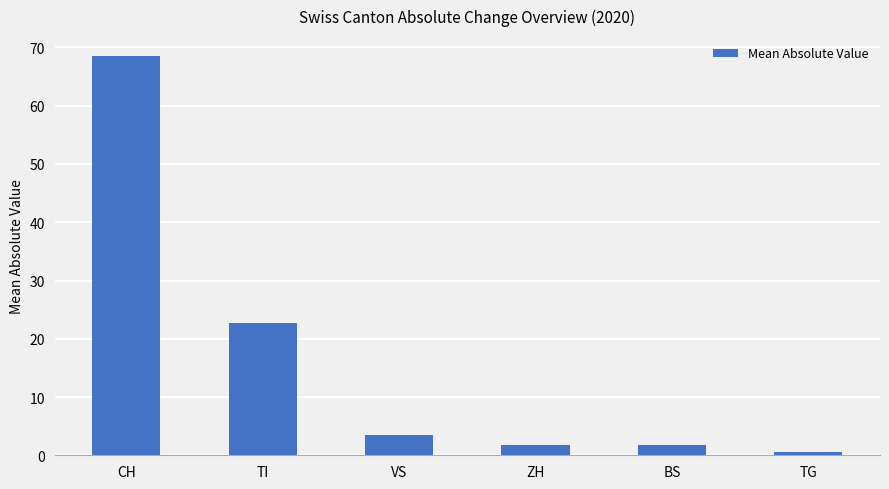

What is the label of the 4th bar from the right?

VS